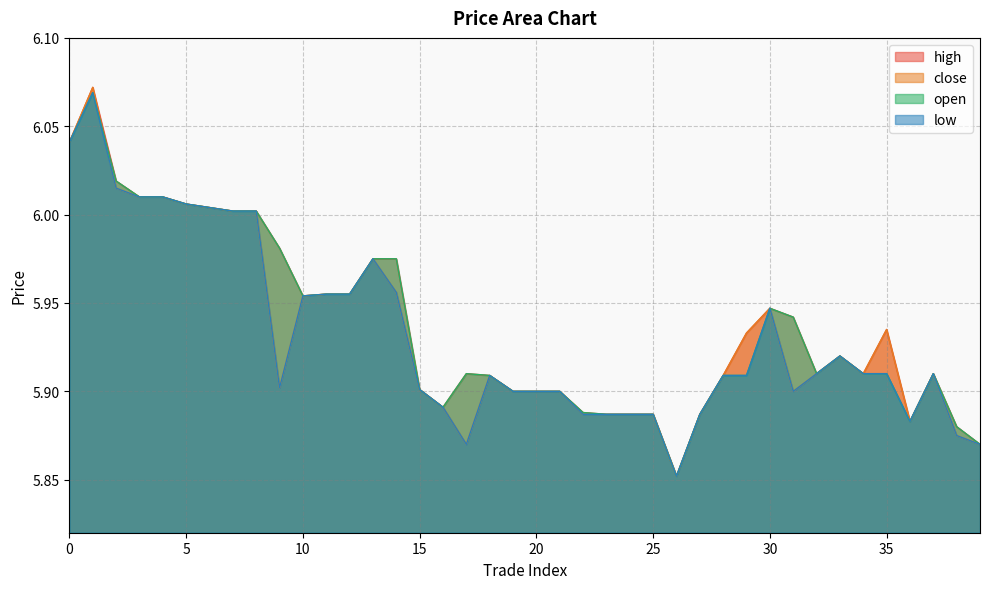

What is the minimum value for close?

5.9